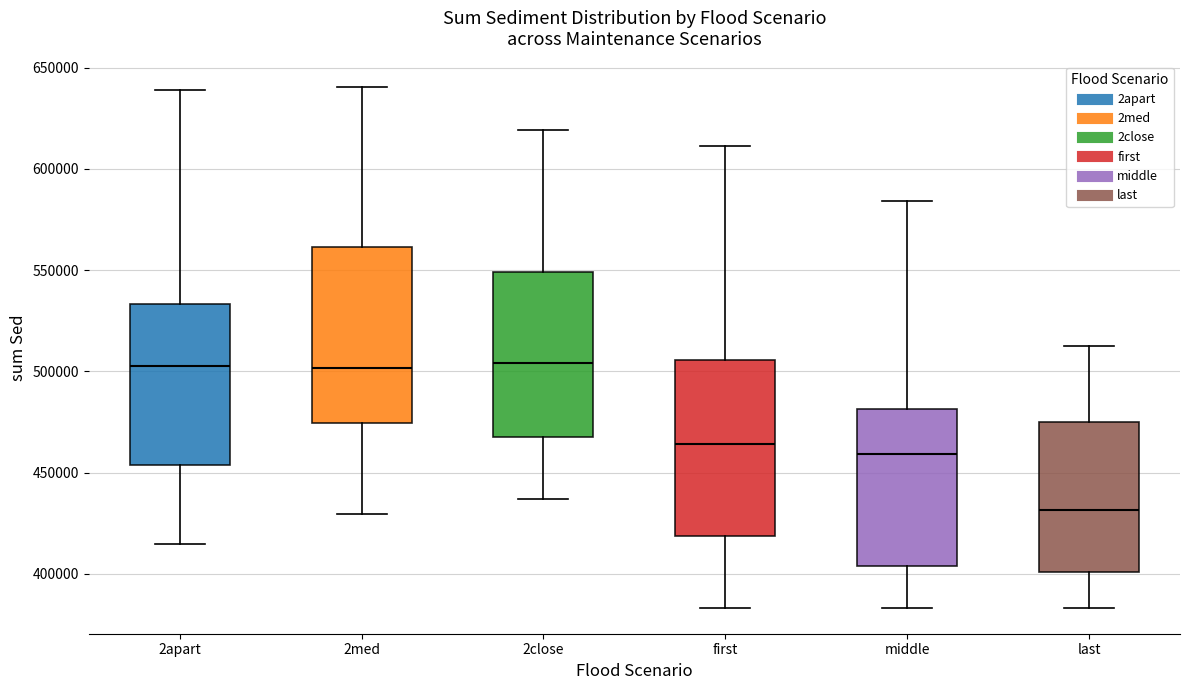

Reading left to right, read every box against the y-axis: the position of its median line, the range the box covers, and the ends of its whiskers. The values are not printed on the chart, so give them approximately, as read against the axis.

2apart: median 500000, box 455000 to 535000, whiskers 415000 to 640000
2med: median 500000, box 475000 to 560000, whiskers 430000 to 640000
2close: median 505000, box 470000 to 550000, whiskers 435000 to 620000
first: median 465000, box 420000 to 505000, whiskers 385000 to 610000
middle: median 460000, box 405000 to 480000, whiskers 385000 to 585000
last: median 430000, box 400000 to 475000, whiskers 385000 to 515000